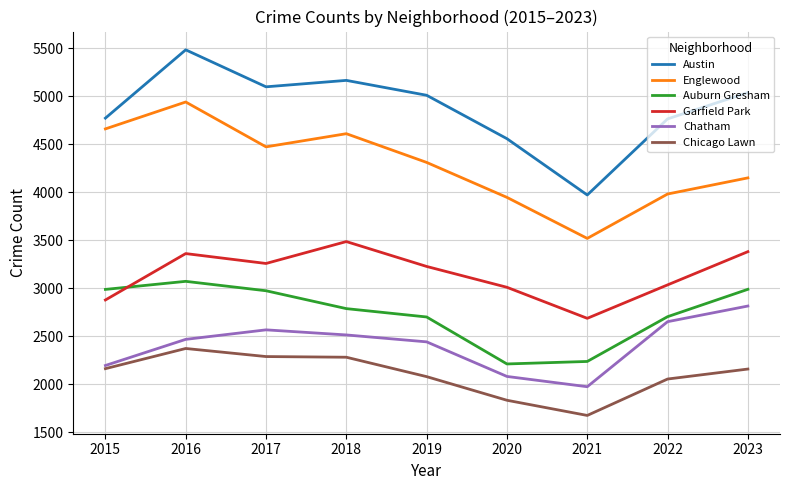

True or false: Garfield Park and Chatham cross at least once.

False